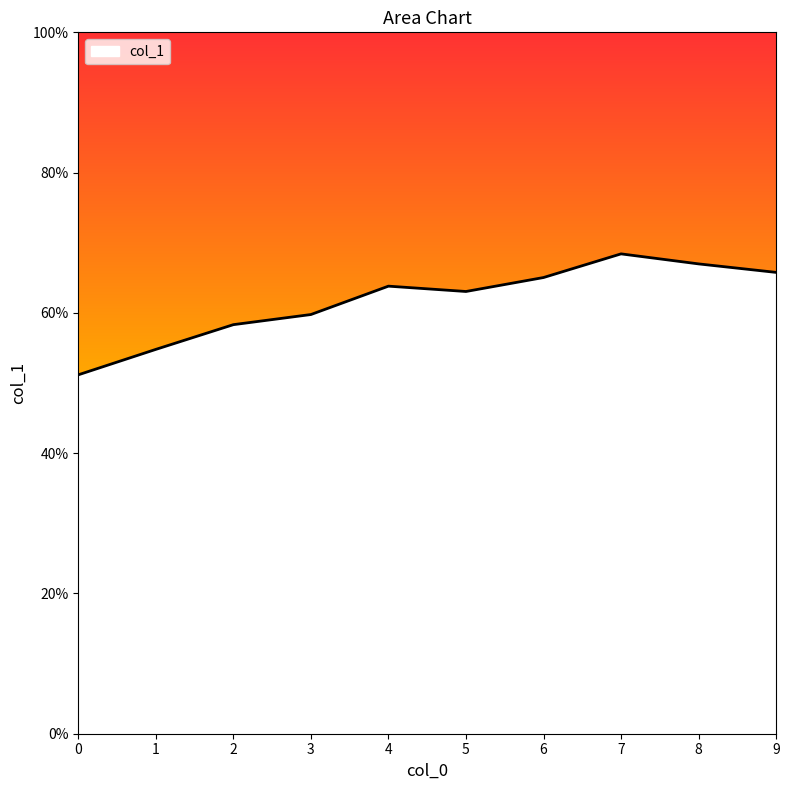

Is this an area chart (filled region under the line)?

Yes